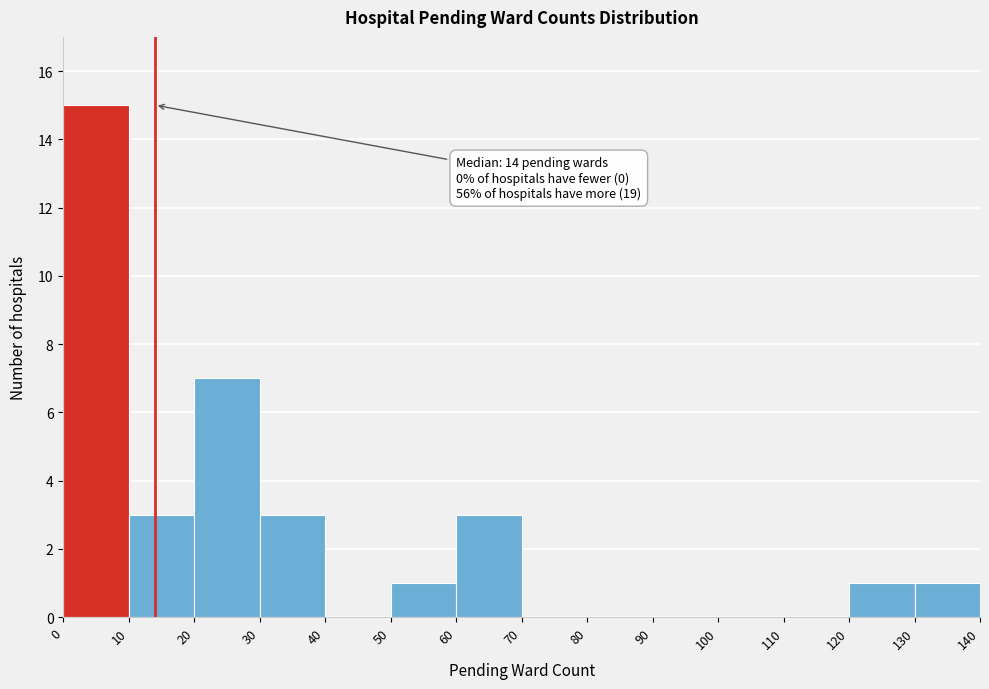

Over which range of the x-axis is the bar tallest?

0 to 10